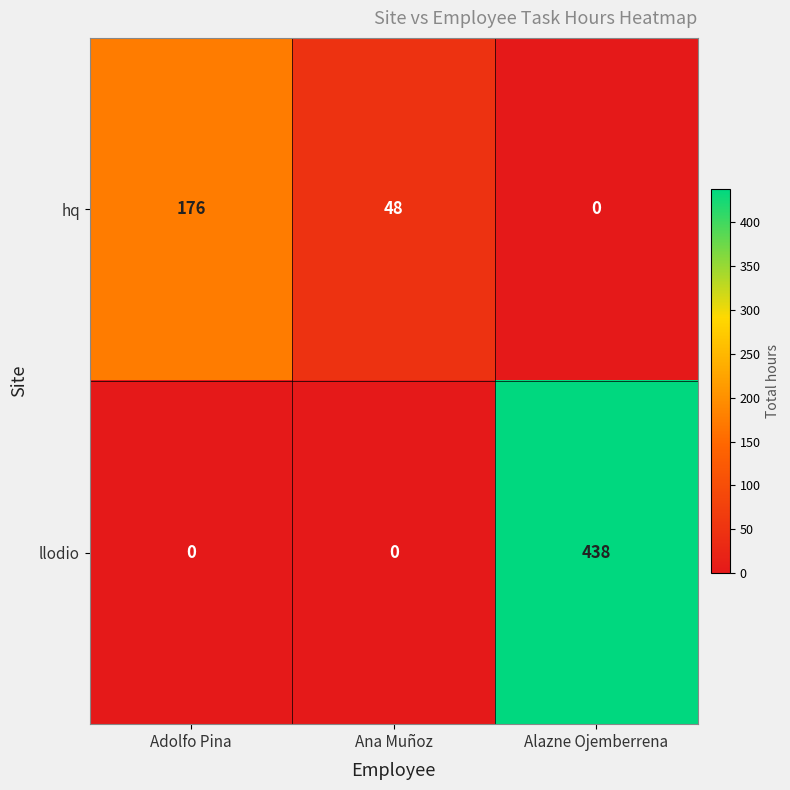

What is the difference between the llodio values at Alazne Ojemberrena and Ana Muñoz?

438